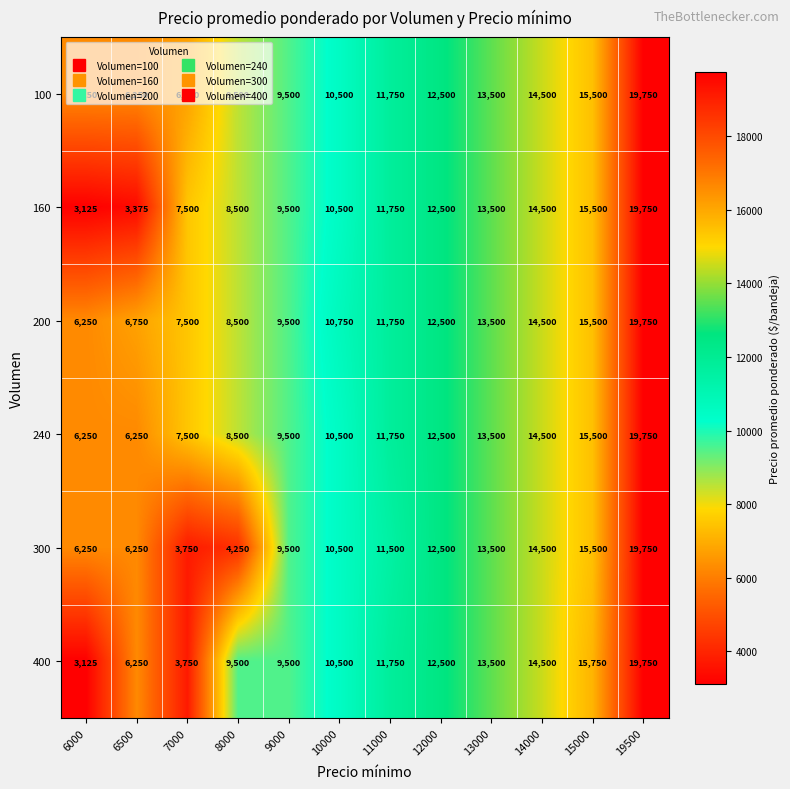

Count the number of categories in the chart.

12